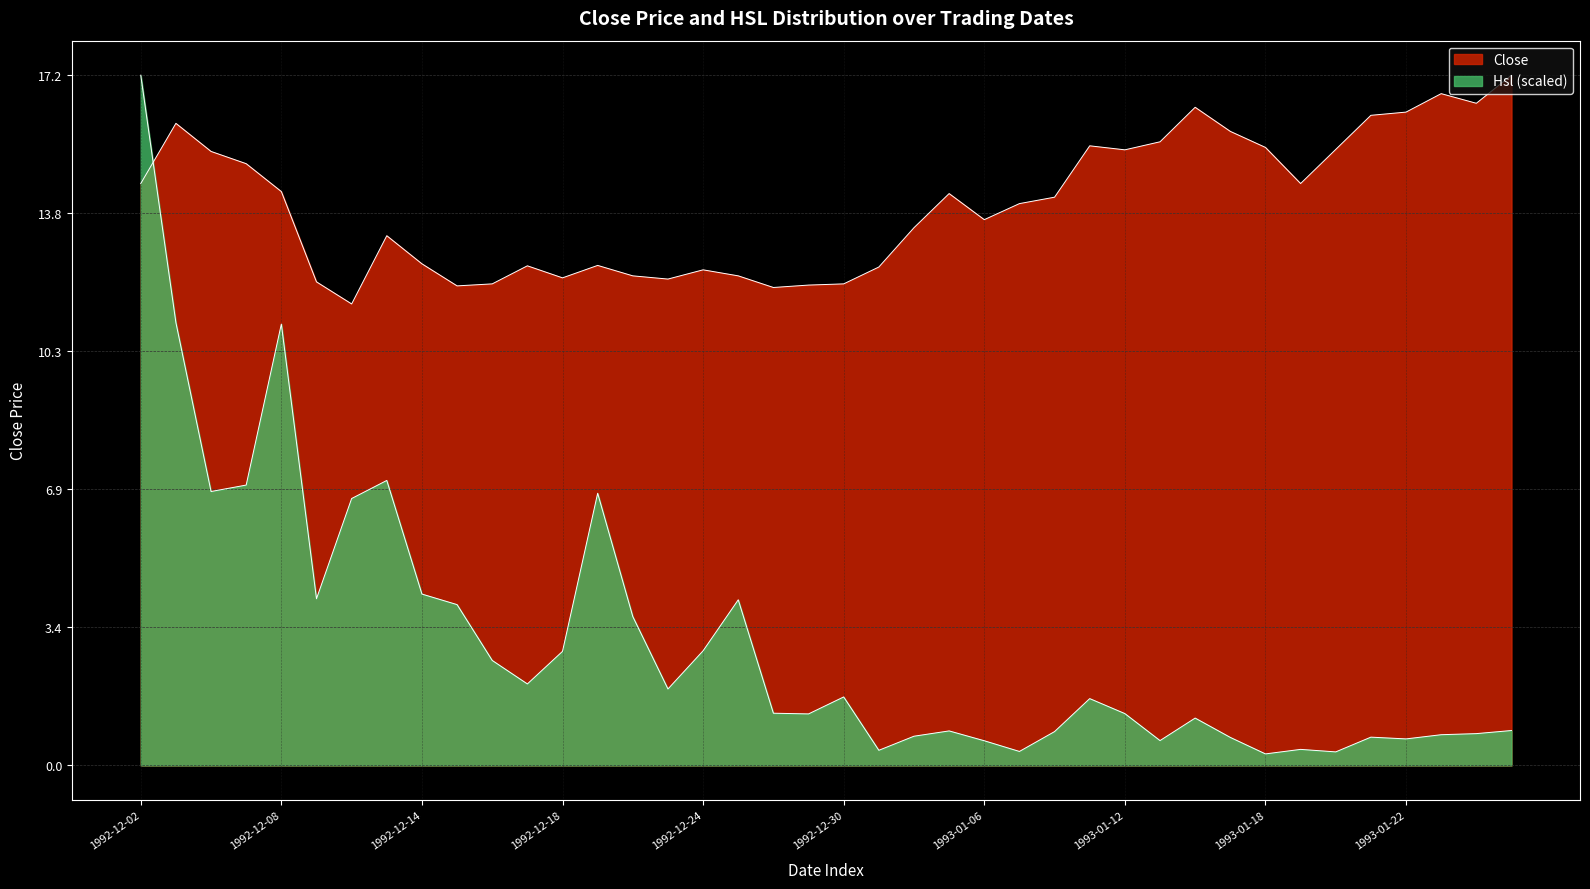

Reading left to right, list all the values displayed in this chart.

Close: 14.5	16.0	15.3	15.0	14.3	12.1	11.5	13.2	12.5	11.9	12.0	12.4	12.2	12.5	12.2	12.1	12.3	12.2	11.9	12.0	12.0	12.4	13.4	14.2	13.6	14.0	14.2	15.4	15.3	15.5	16.4	15.8	15.4	14.5	15.3	16.2	16.3	16.7	16.5	17.2
Hsl: 17.2	11.0	6.8	7.0	11.0	4.2	6.7	7.1	4.3	4.0	2.6	2.0	2.8	6.8	3.7	1.9	2.9	4.1	1.3	1.3	1.7	0.4	0.7	0.9	0.6	0.3	0.8	1.7	1.3	0.6	1.2	0.7	0.3	0.4	0.3	0.7	0.7	0.8	0.8	0.9